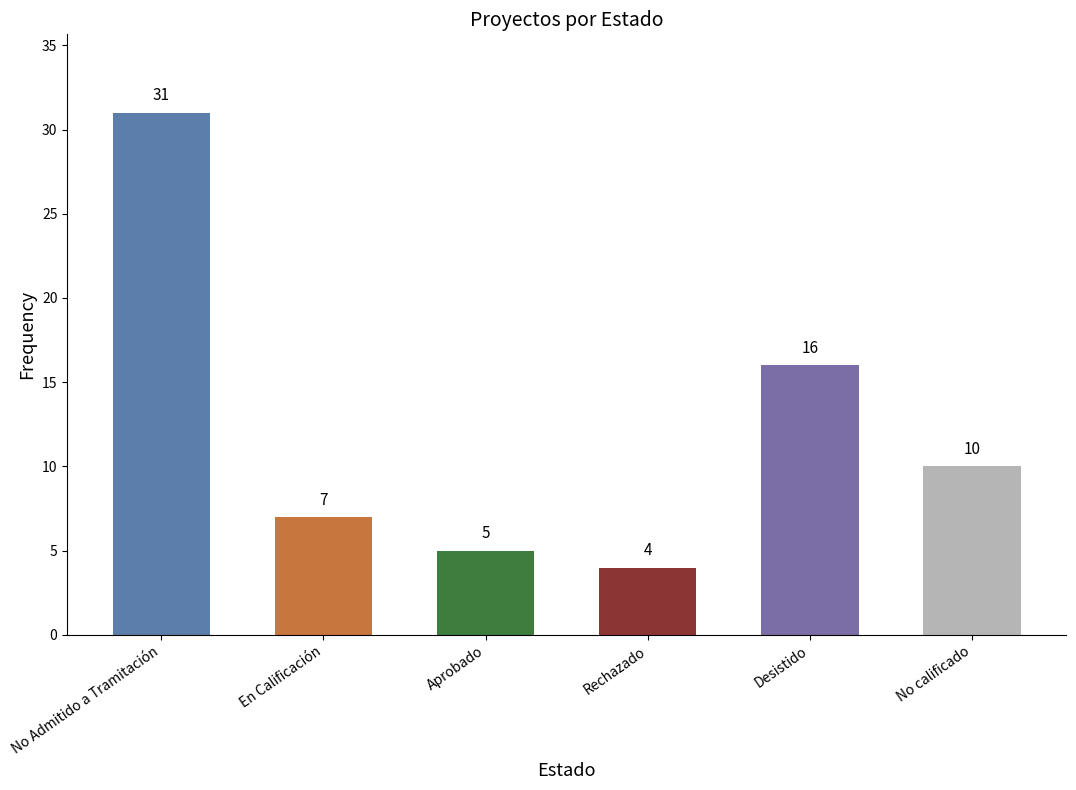

What is the difference between the maximum and minimum values?

27